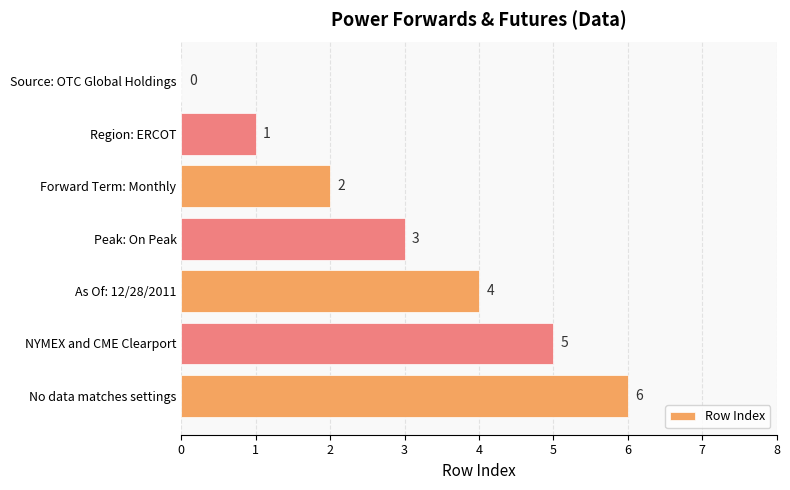

Count the number of data series in this chart.

1